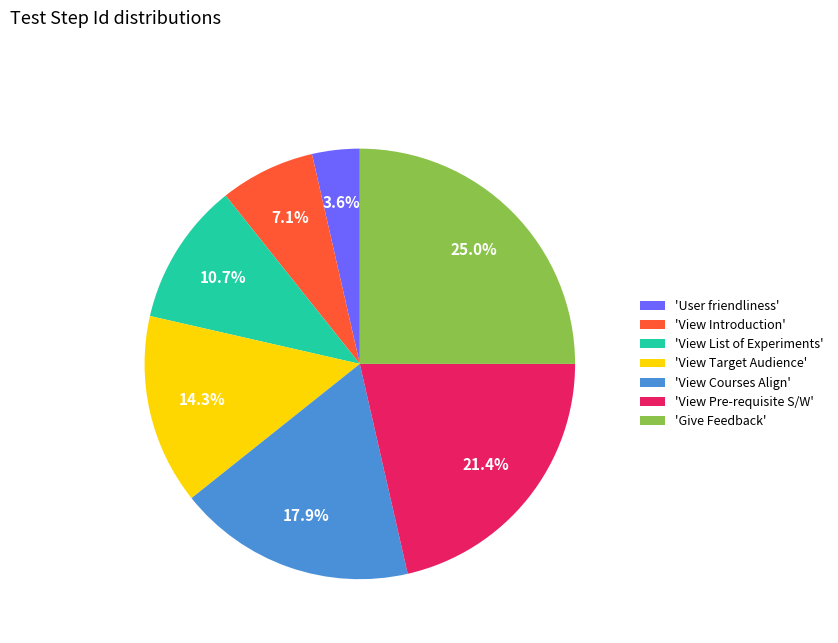

Is there any slice that represents more than half of the pie?

No